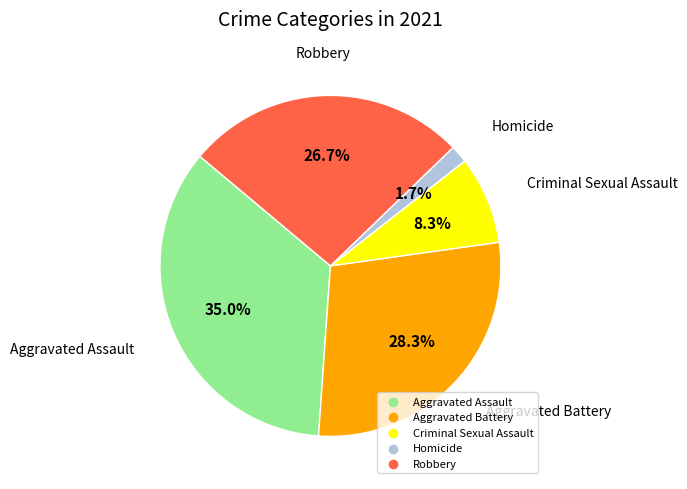

What is the ratio of the value at Aggravated Battery to the value at Aggravated Assault?

0.8